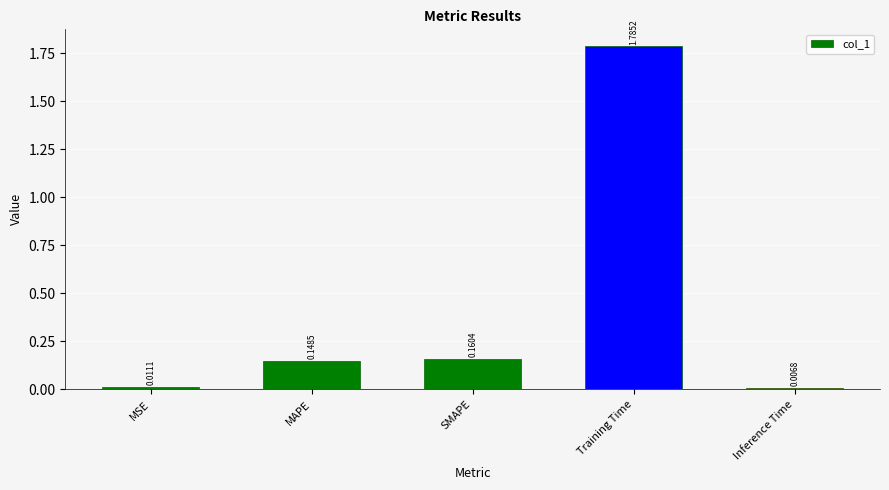

Which category has the lowest value across all series?

Inference Time